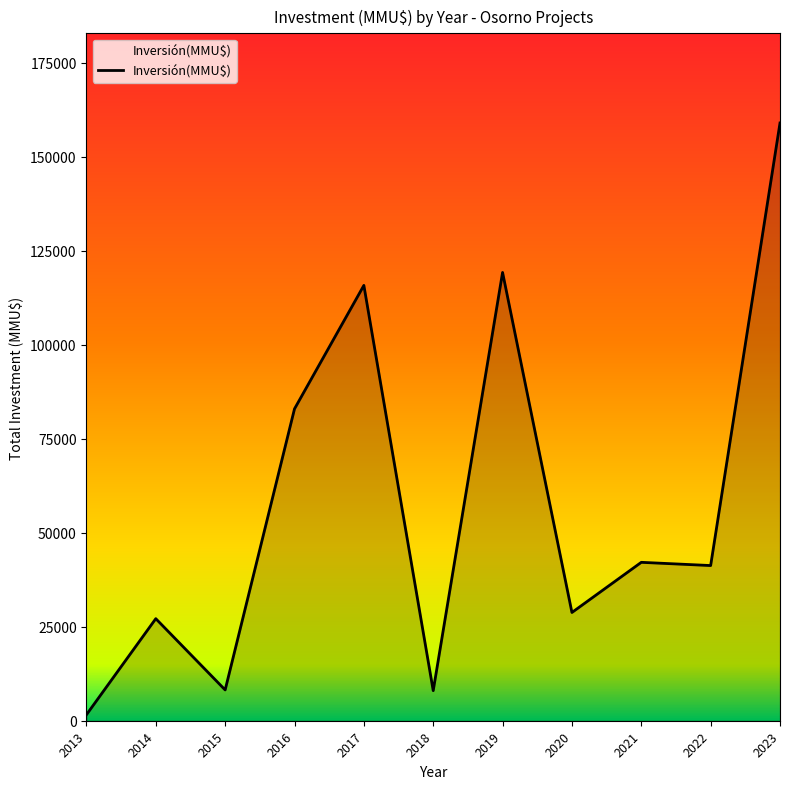

What is the difference between the maximum and minimum values?

157400